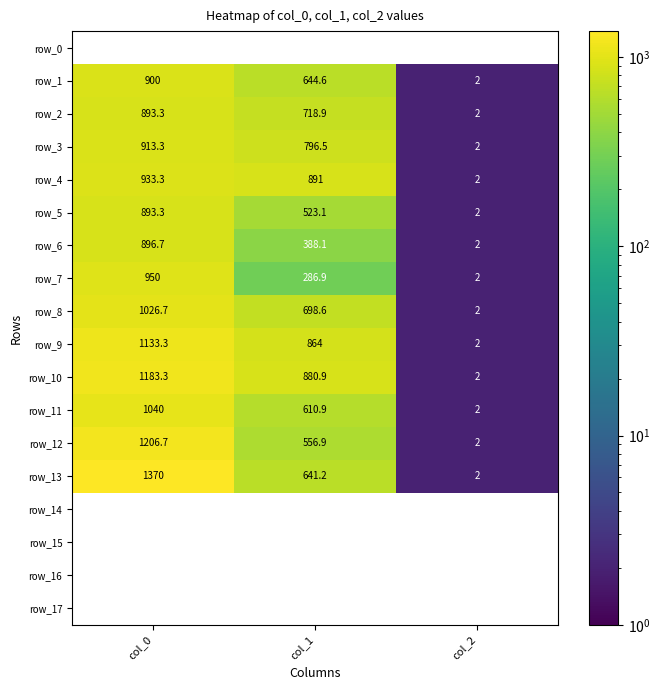

Count the number of categories in the chart.

3